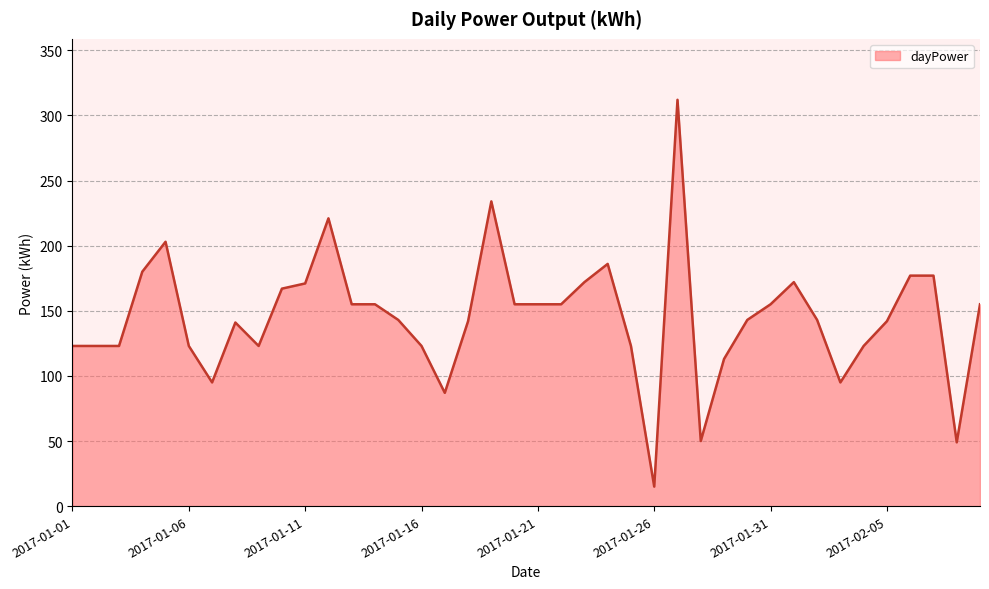

True or false: the data has more than 1 interior local peaks.

True